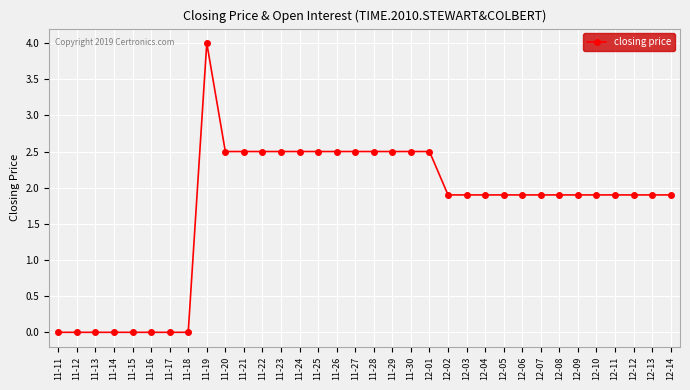

Approximately how many times larger is the value at 12-08 compared to 12-10?

1.0